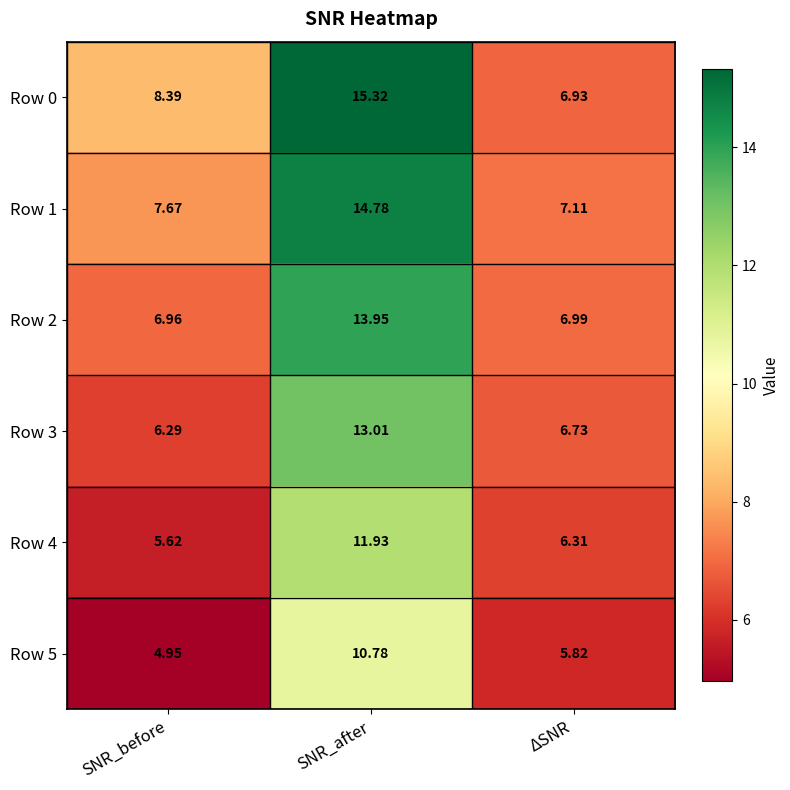

What is the total value across all series at ΔSNR?

39.9